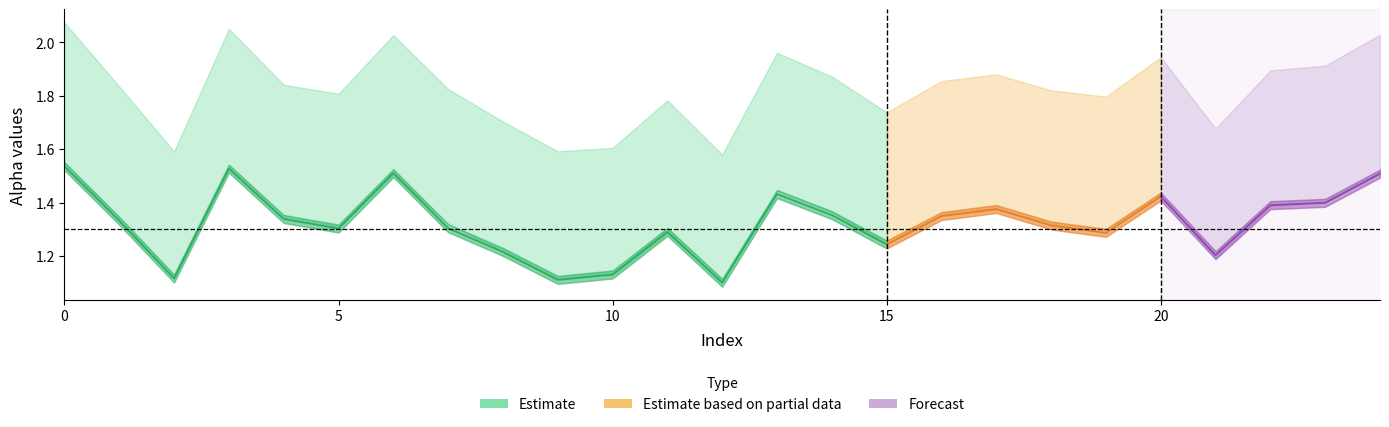

What is the difference between the highest and lowest values at 13?

0.5